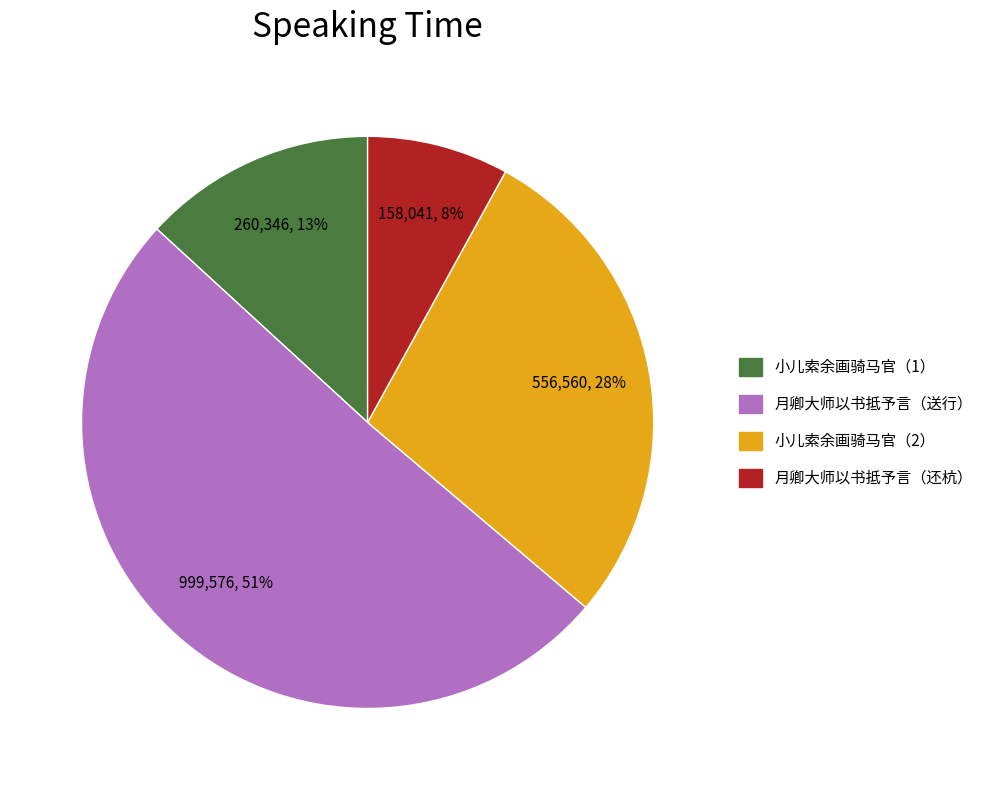

To the nearest percent, what is the difference between the largest and smallest slice percentages?

43%